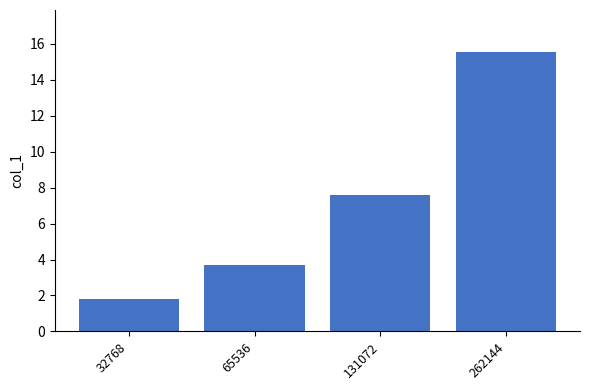

What is the change in value from 32768 to 65536?

+1.9